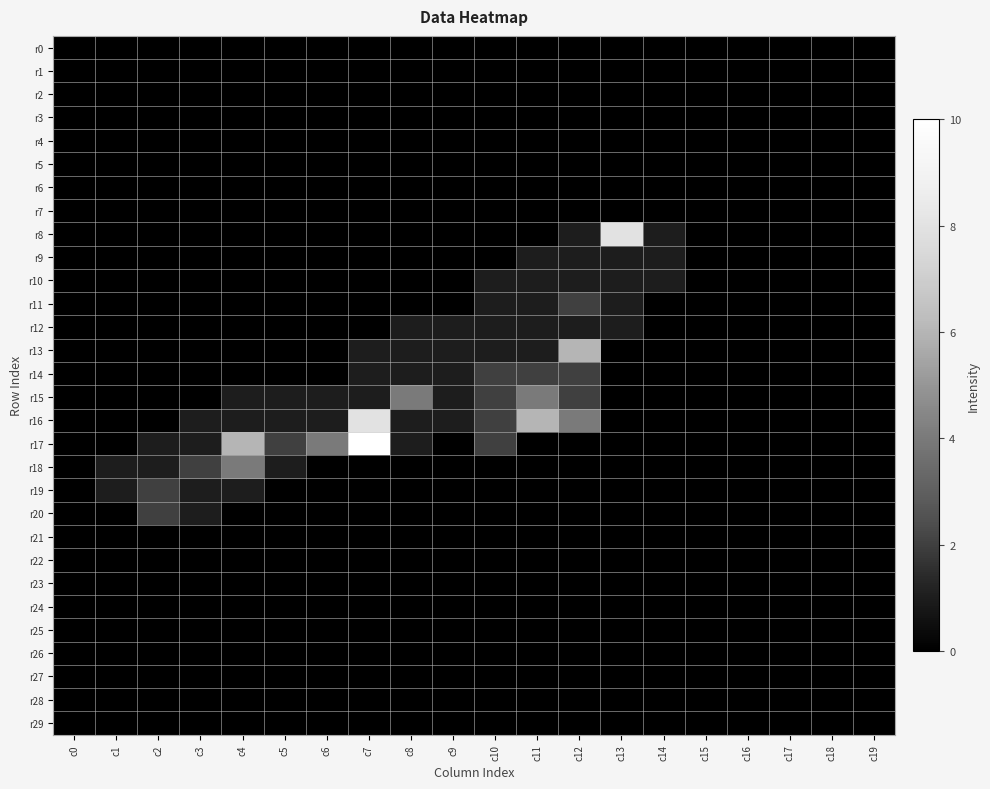

Between c7 and c19, which series saw the biggest shift?

r17